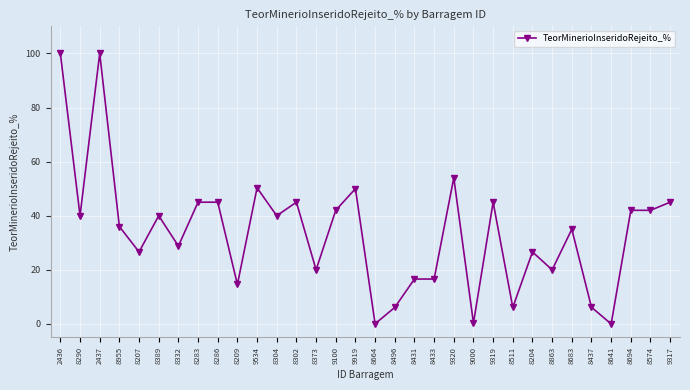

Does the chart have visible grid lines?

Yes